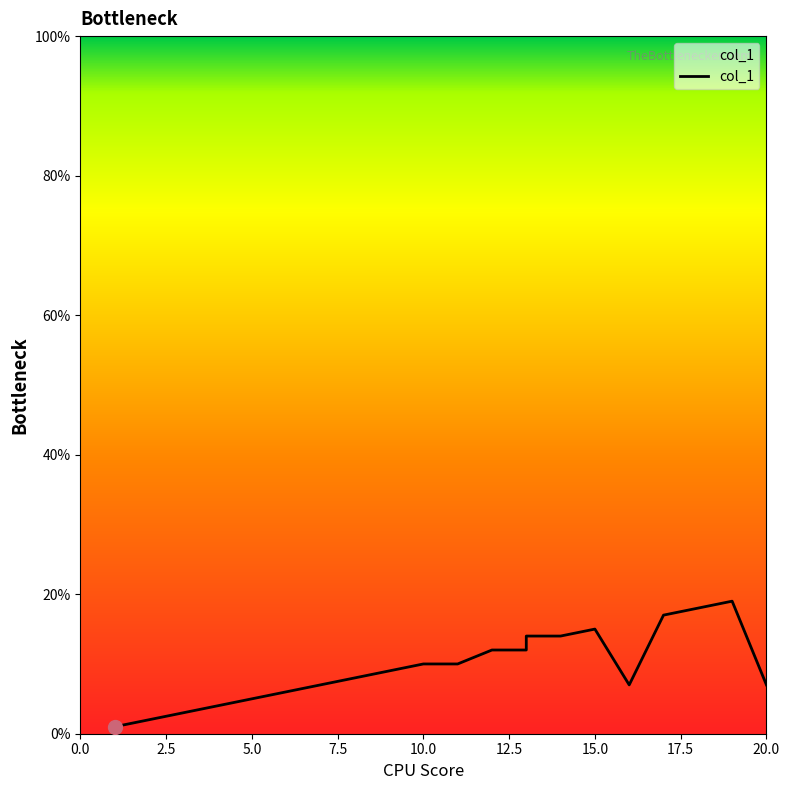

What is the difference between the values at 13 and 7?

7